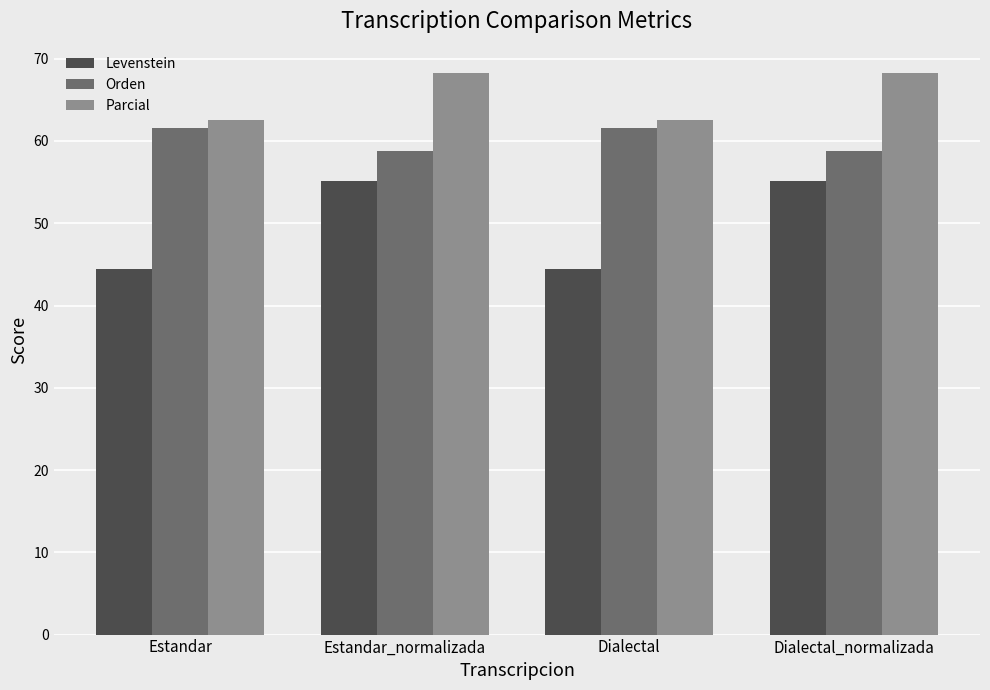

What is the value of the Orden bar at the 2nd from the left?

58.8